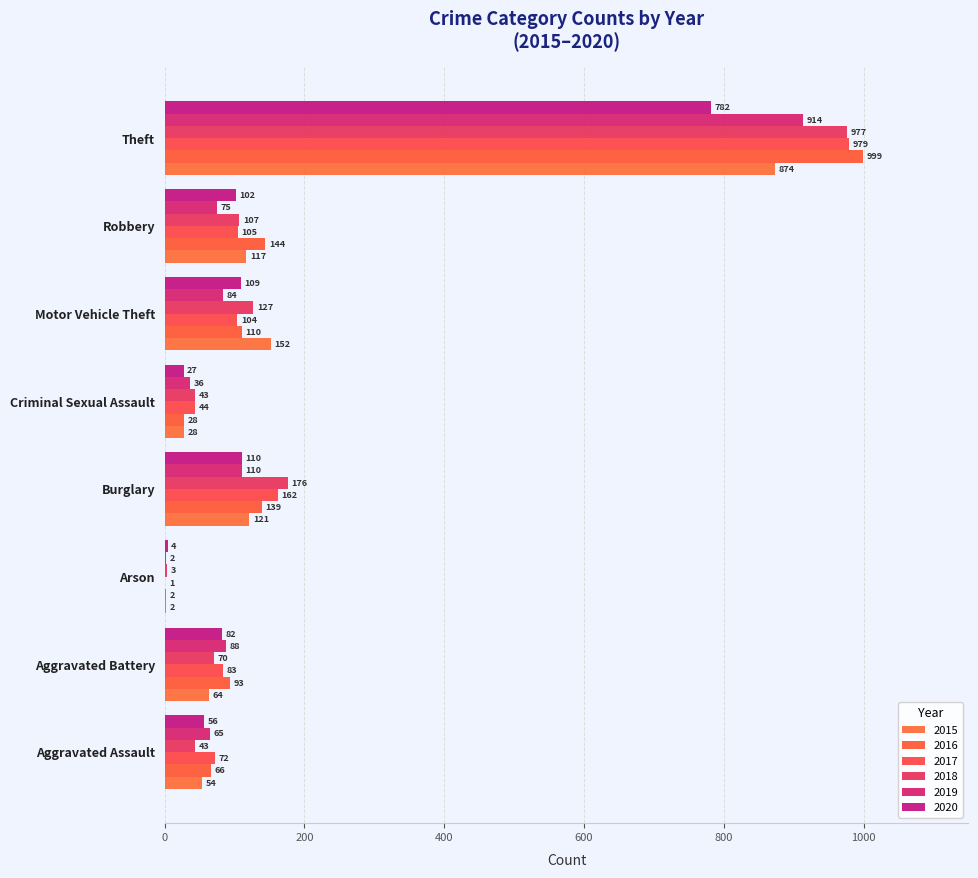

What position from the left is Motor Vehicle Theft?

6